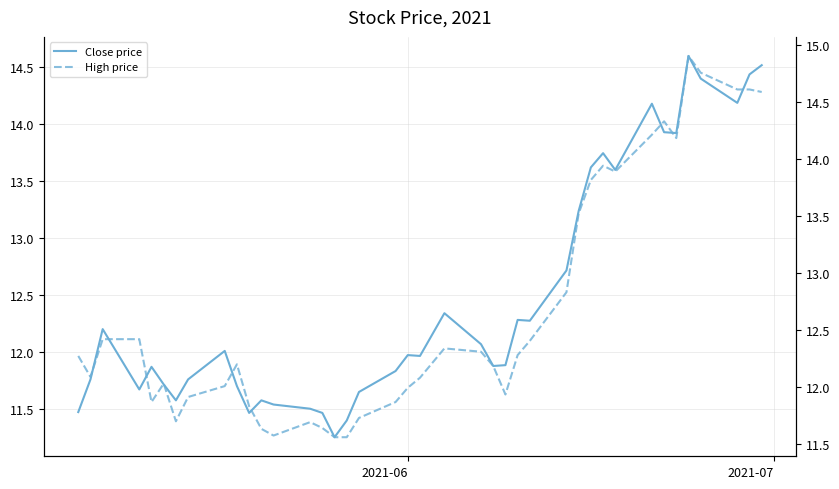

Which series has the widest spread of values?

High price